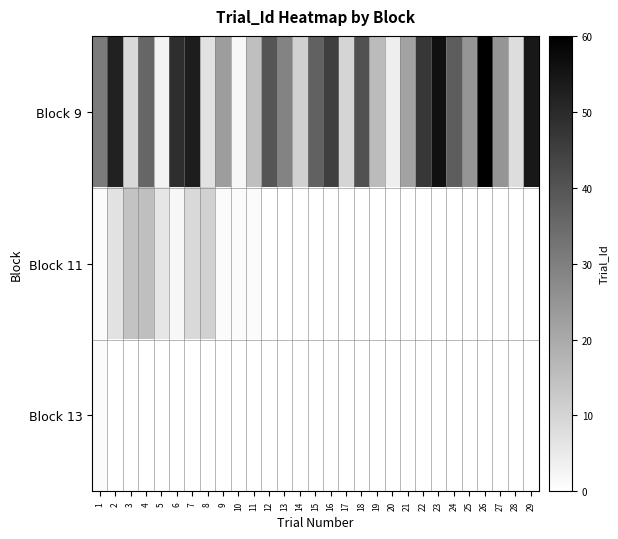

Count the number of categories in the chart.

29